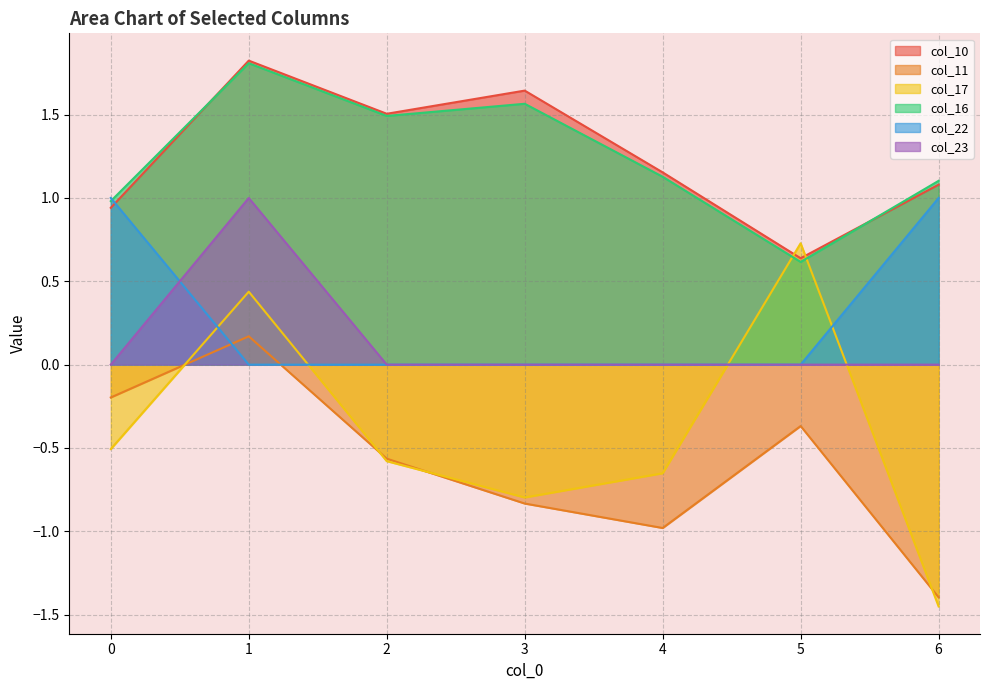

At 4, list the series in order from smallest to largest.

col_11, col_17, col_22, col_23, col_16, col_10